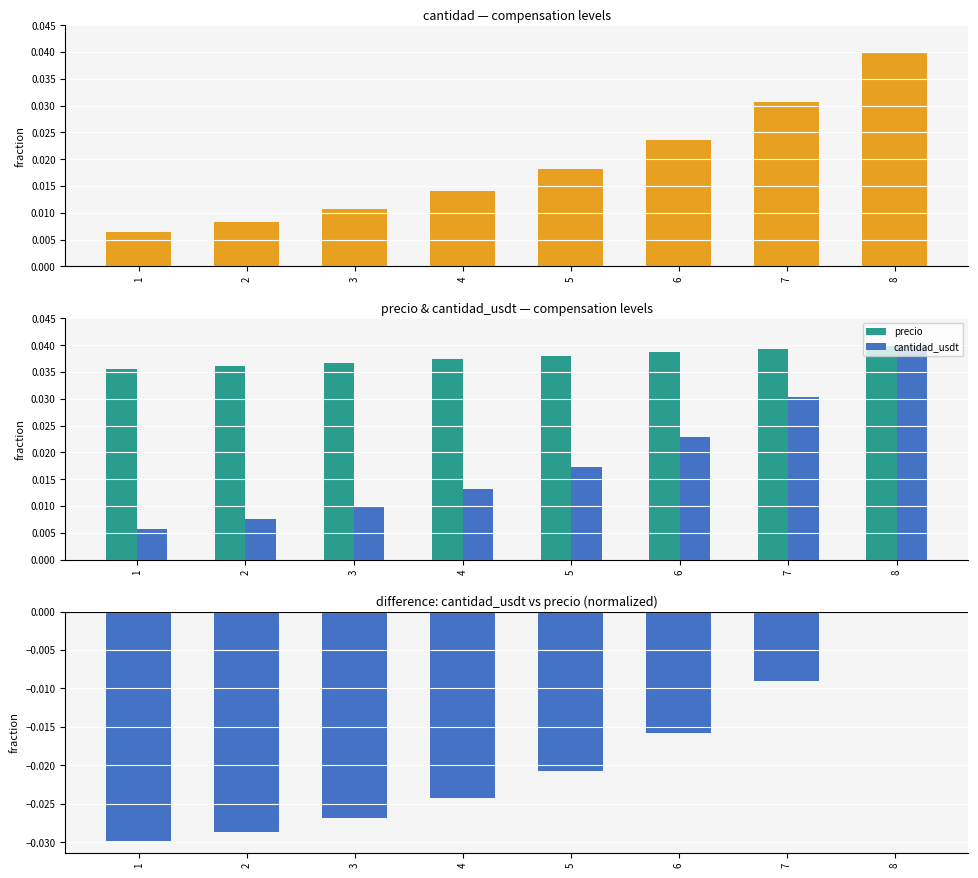

Is the value of precio at 8 greater than the value of cantidad_usdt at 7?

Yes